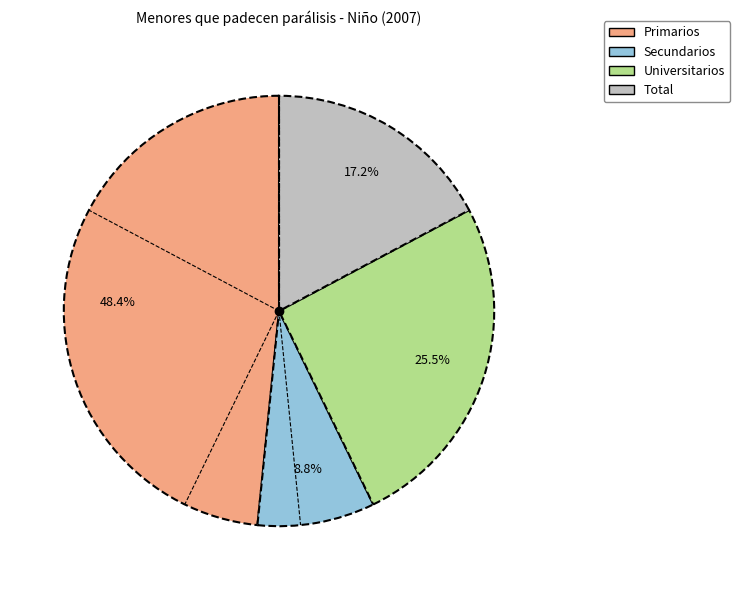

What is the largest slice in the pie chart?

Primarios